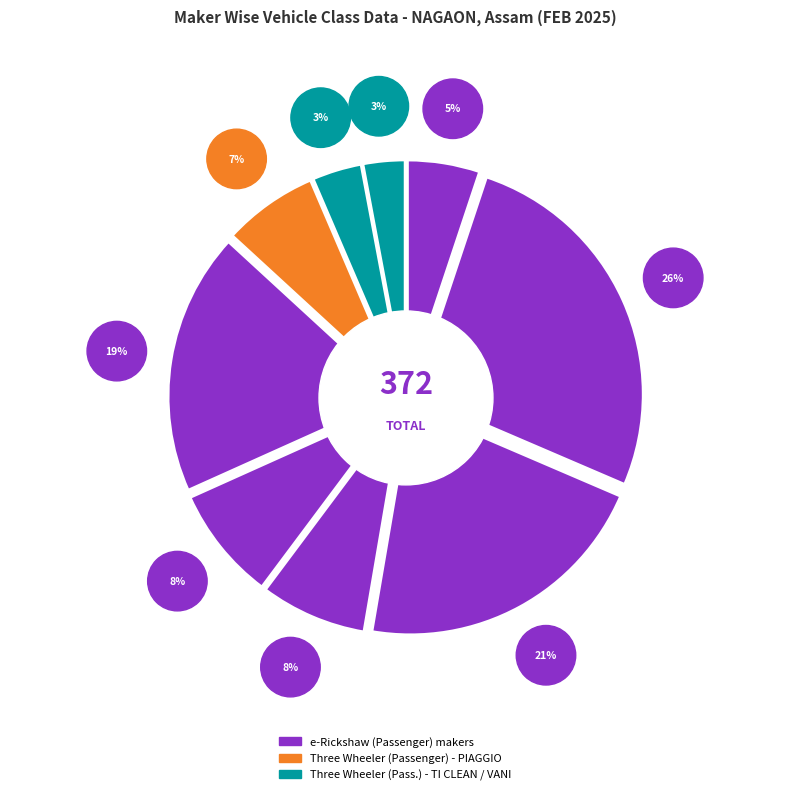

Does ZENIAK INNOVATION INDIA LTD account for over 50% of the chart?

No